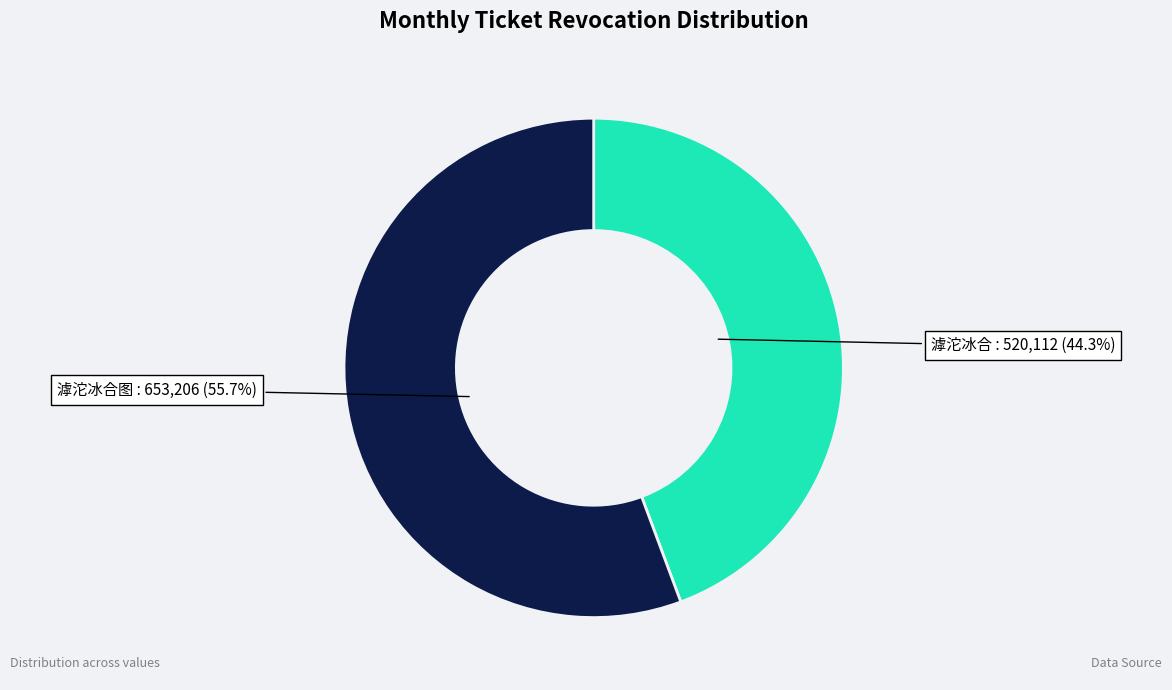

Is the sum of 滹沱冰合 and 滹沱冰合图 greater than half?

Yes